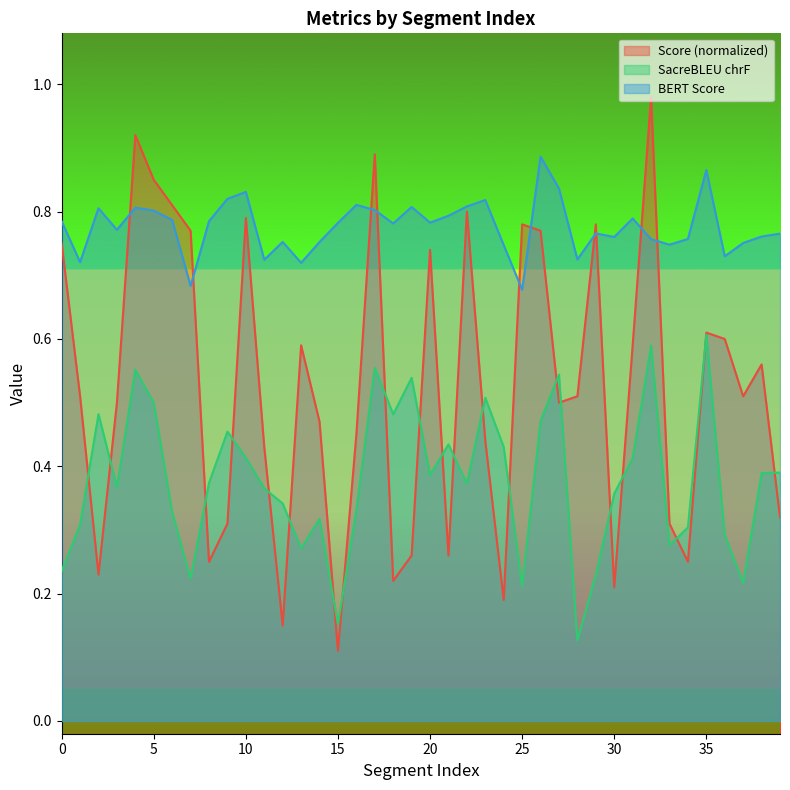

What is the highest value of the metric_BERT_SCORE series?

0.9